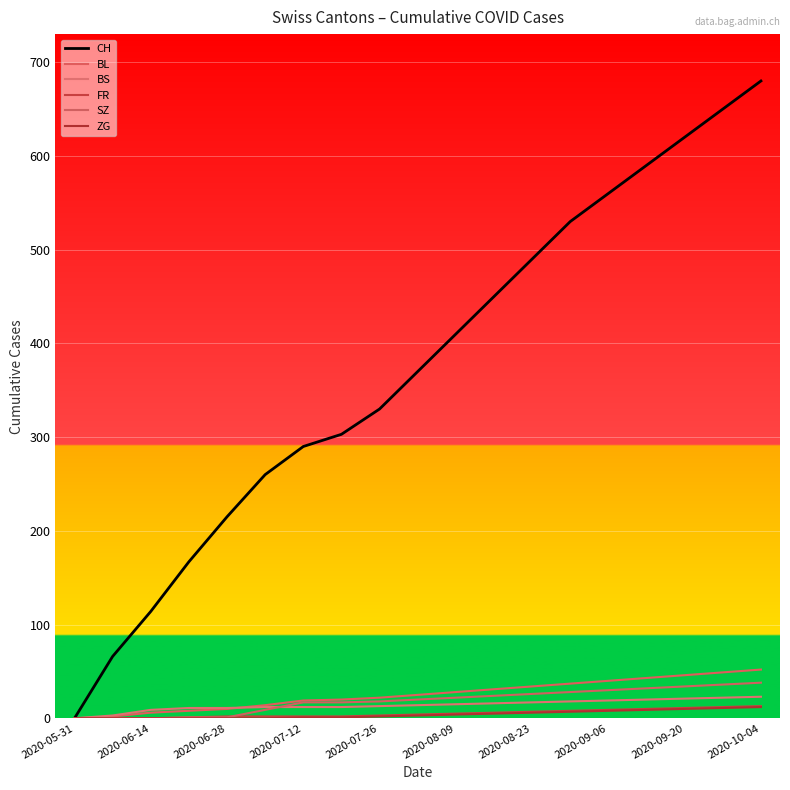

At which category does the chart reach its peak across all series?

2020-10-04